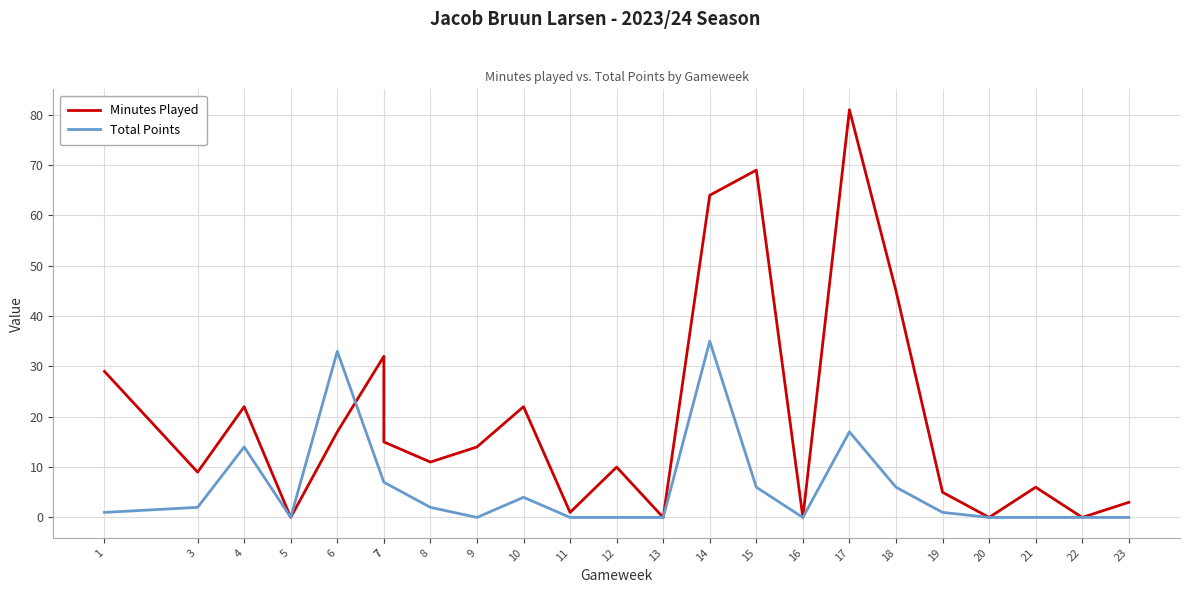

True or false: Minutes Played has more than 1 interior local peaks.

True